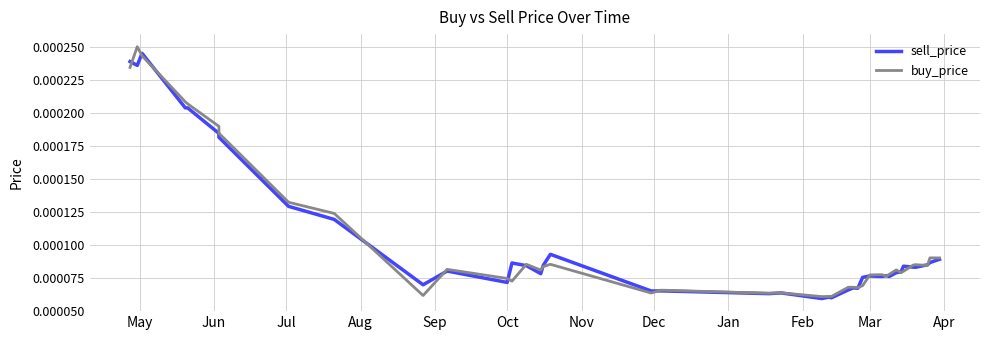

Count the number of data series in this chart.

2